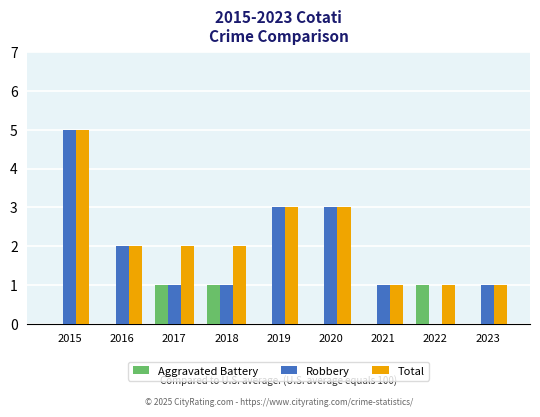

Which series has the largest total across all categories?

Total